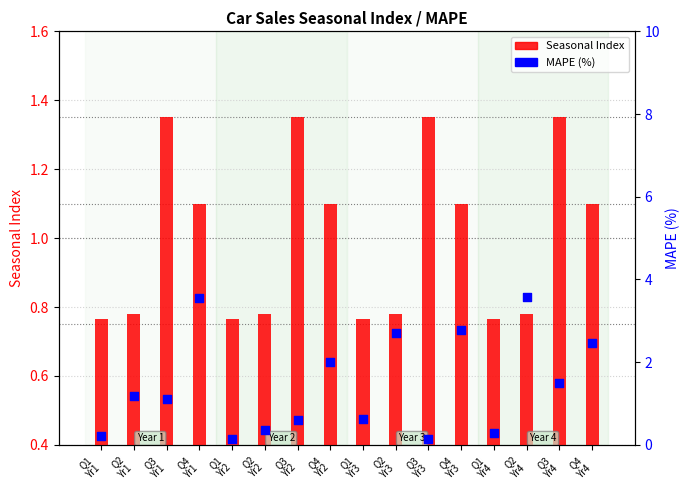

Which series has the largest Y range (max minus min)?

MAPE (%)